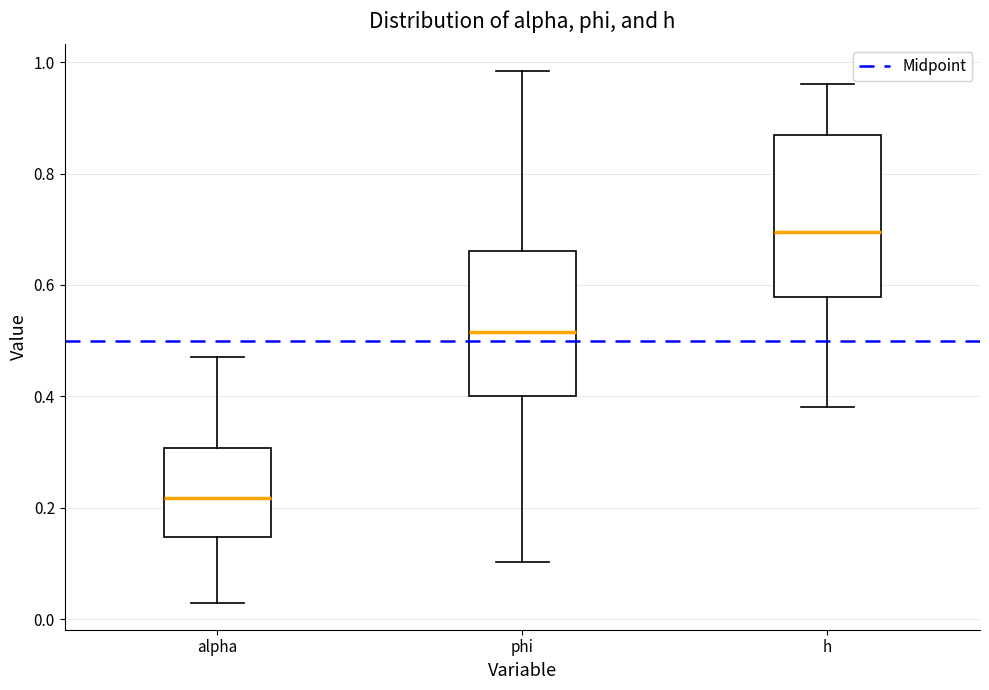

Which box's median line is the highest?

h